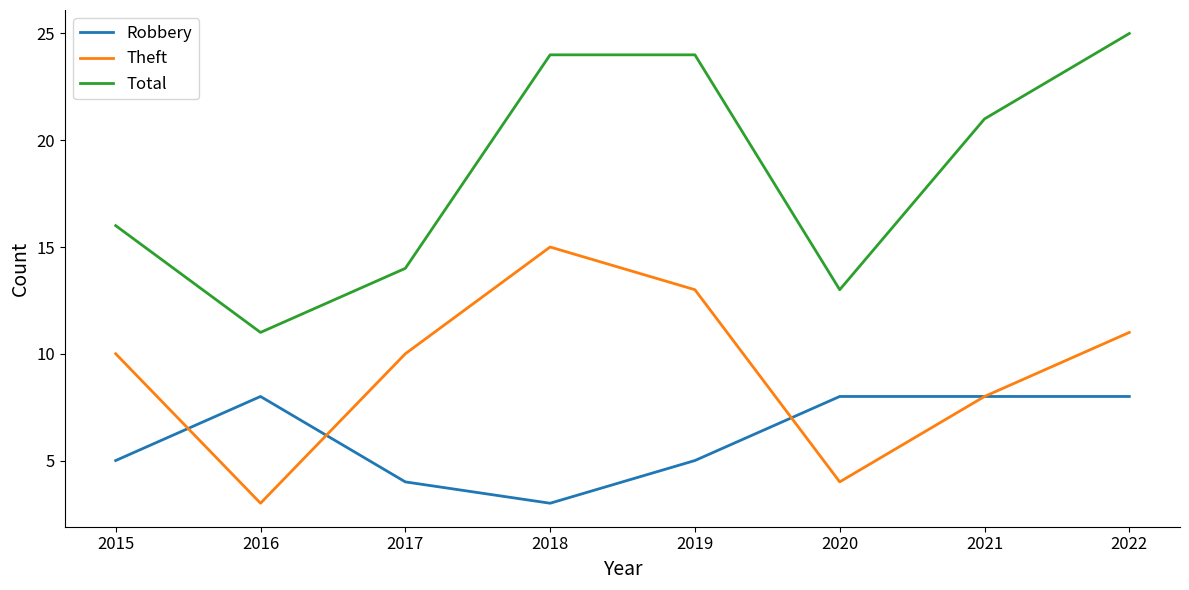

Is the value of Theft at 2019 greater than the value of Total at 2021?

No